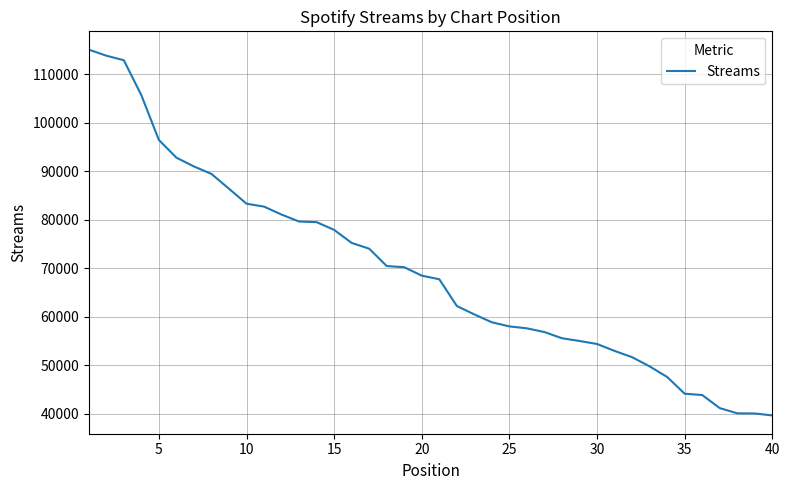

What is the greatest value displayed?

115121